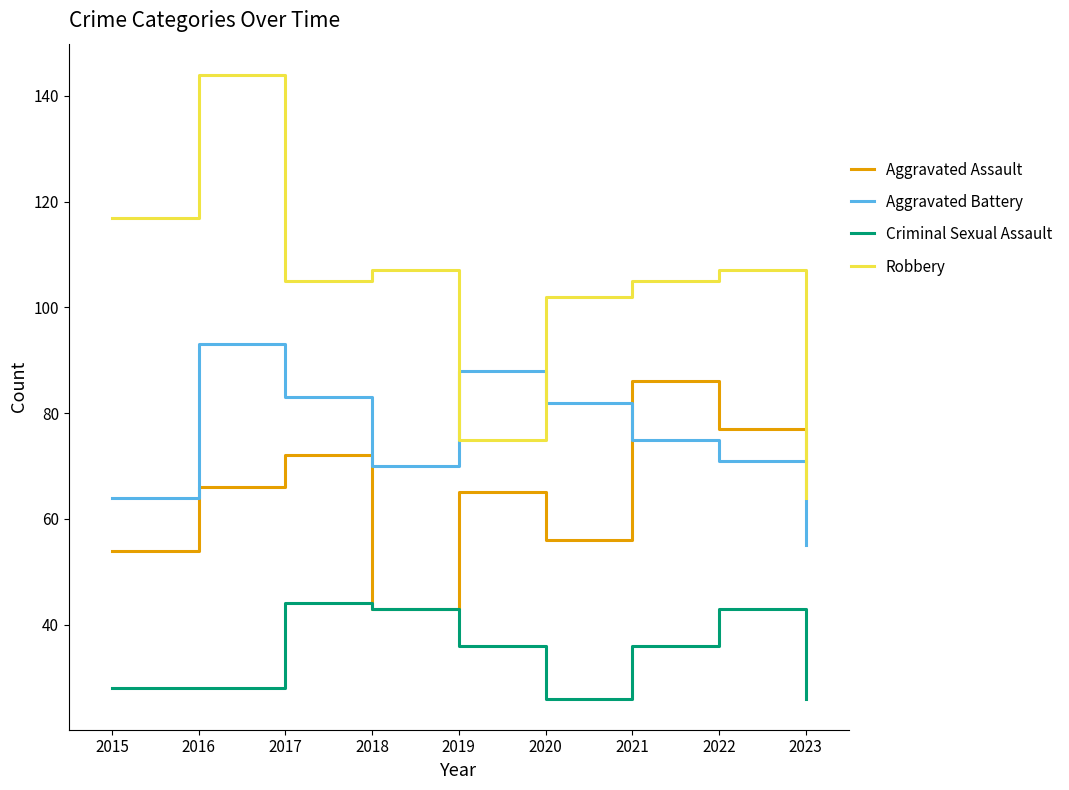

What is the difference between the highest and lowest values at 2020?

76